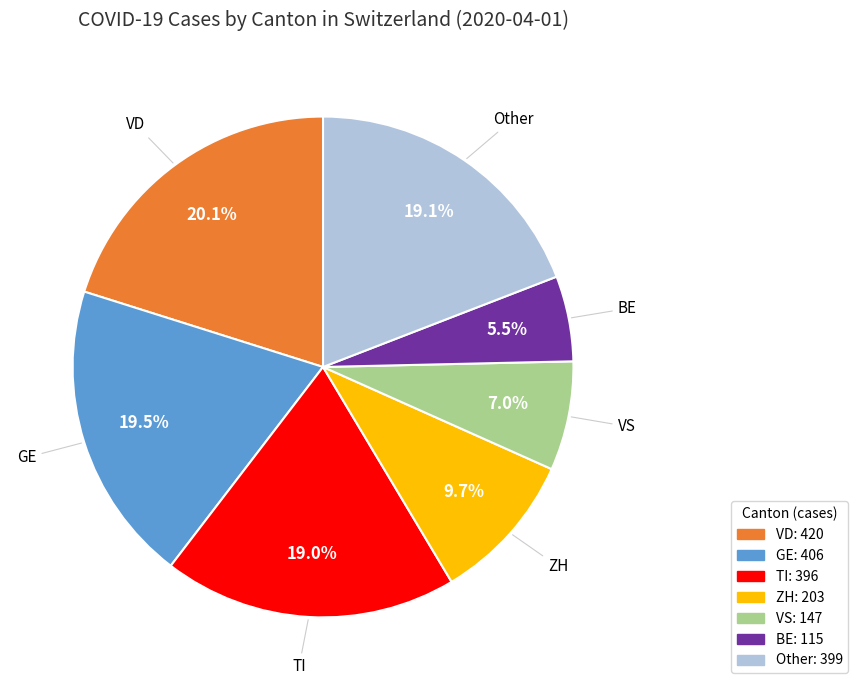

How many slices are in this pie chart?

7